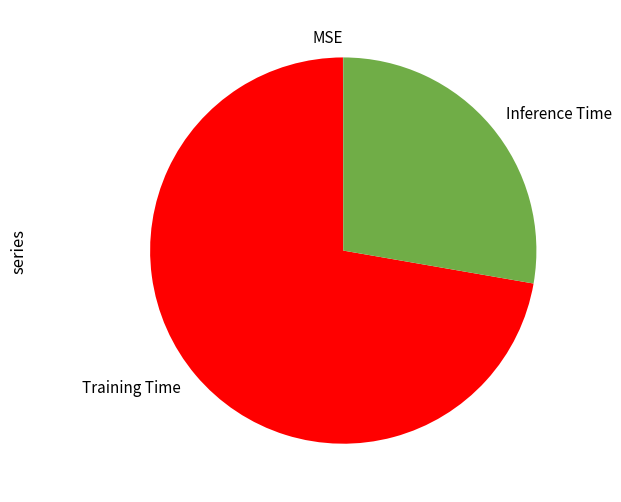

What is the majority slice?

Training Time